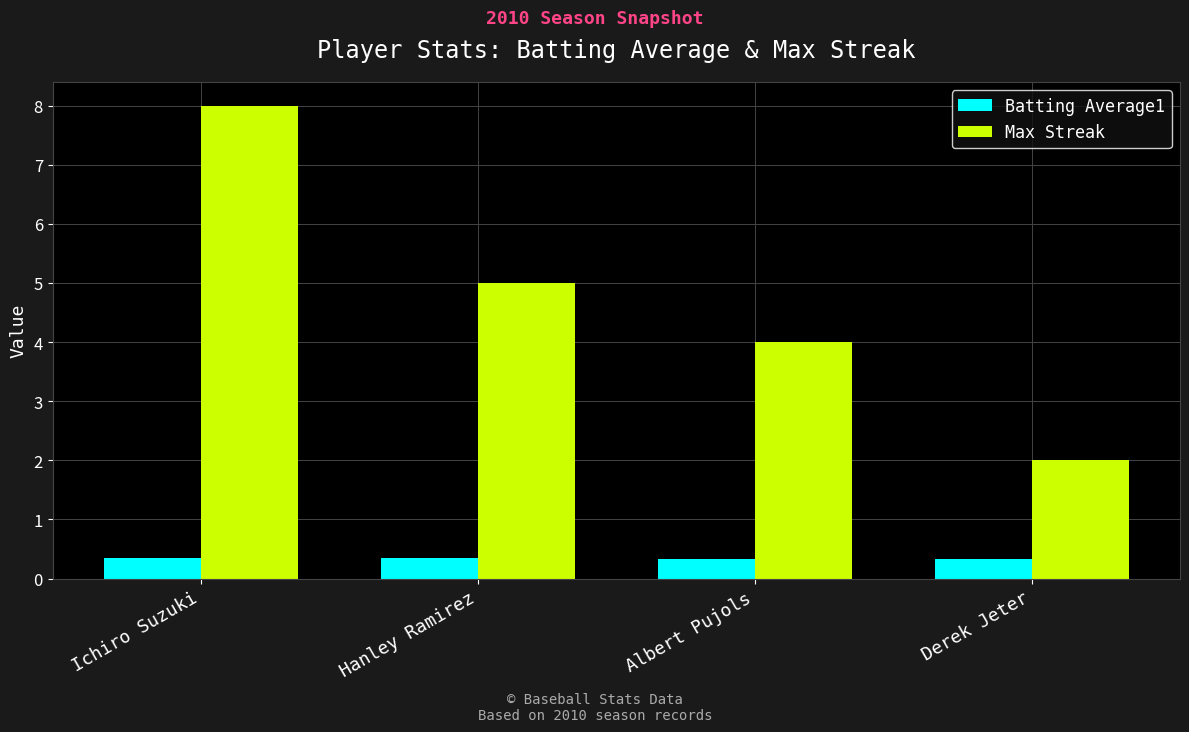

What is the difference between the highest and lowest values at Ichiro Suzuki?

7.6